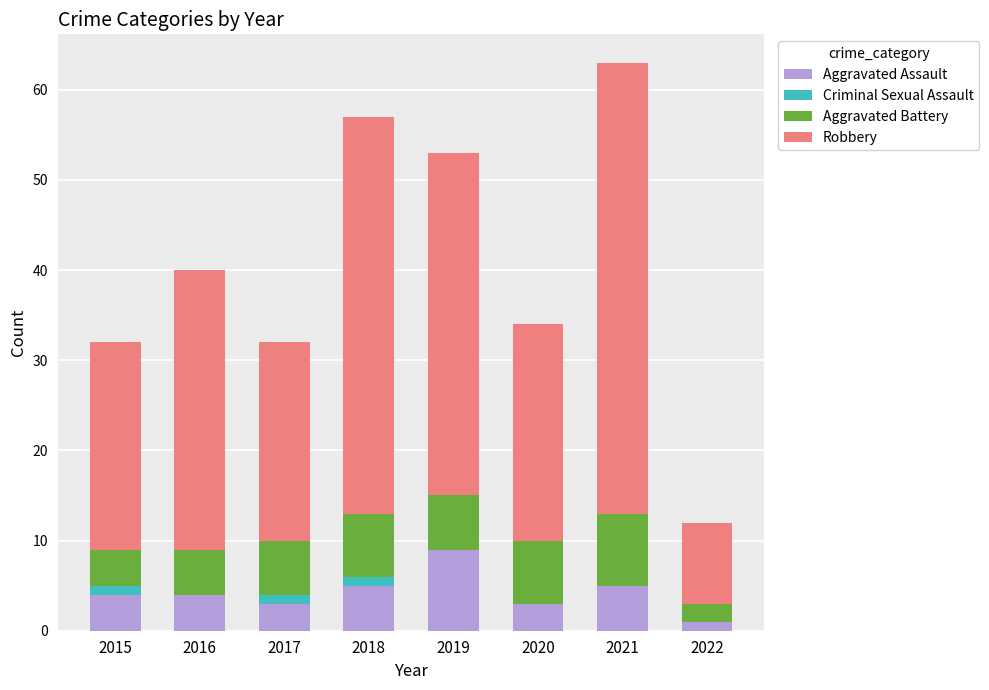

True or false: Aggravated Assault has a value of 5 at 2017.

False